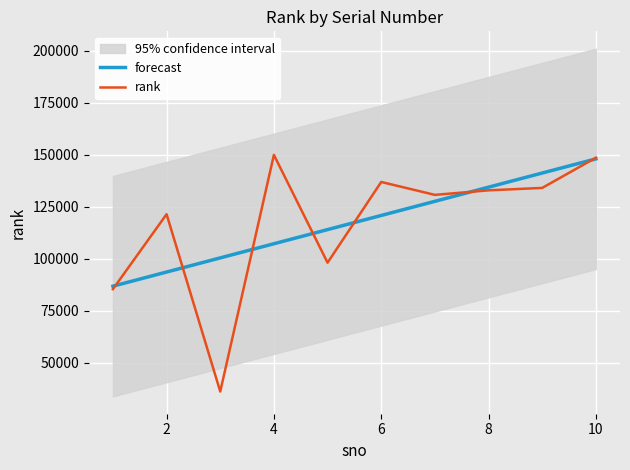

How many distinct data groups are displayed?

2